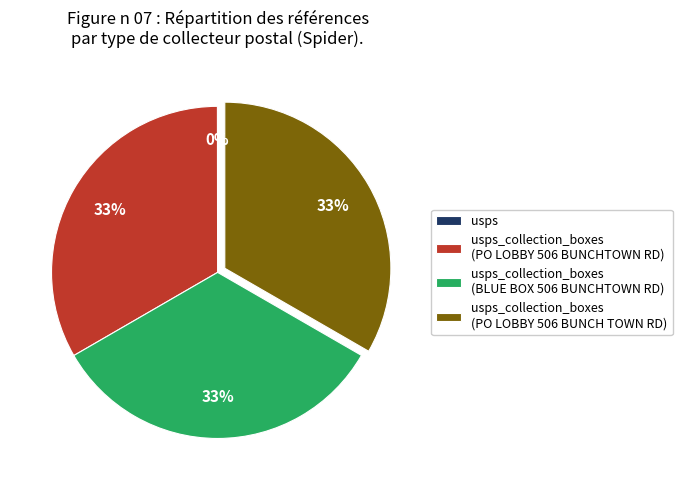

Is there a majority slice in this chart?

No